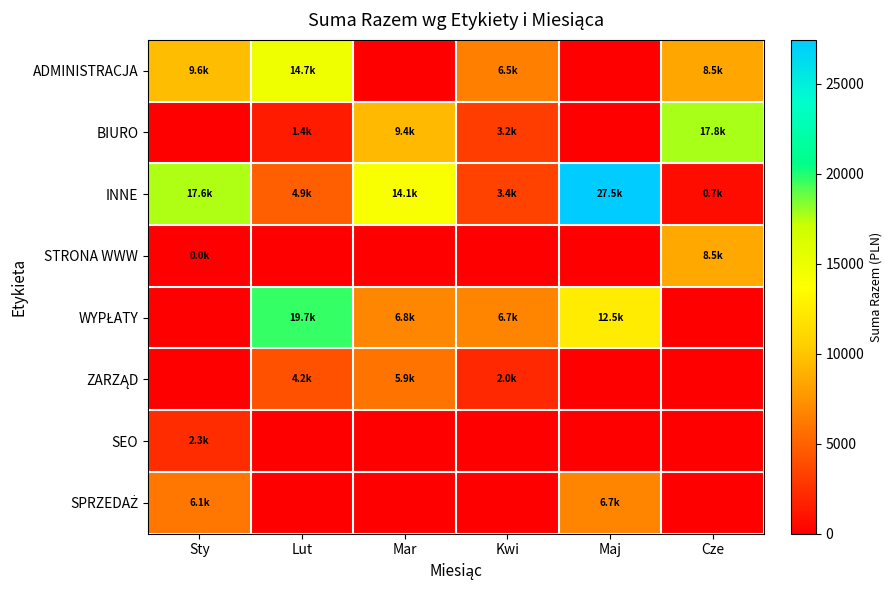

At which category does the chart reach its minimum across all series?

Mar